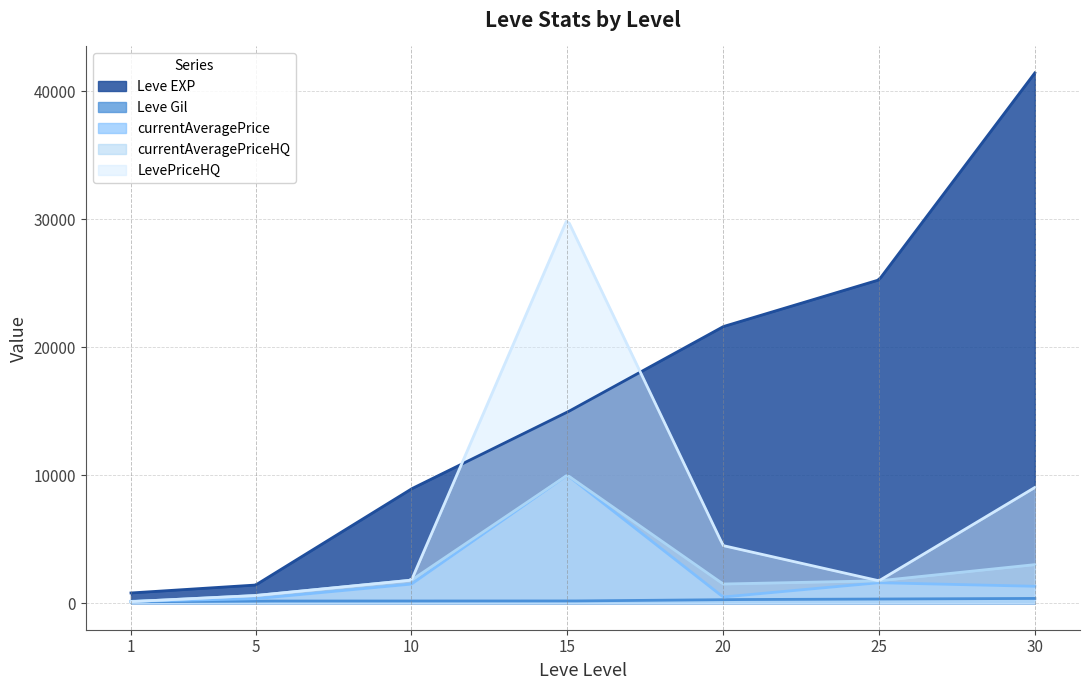

Rank the categories by currentAveragePrice value from lowest to highest.

1, 5, 20, 30, 10, 25, 15